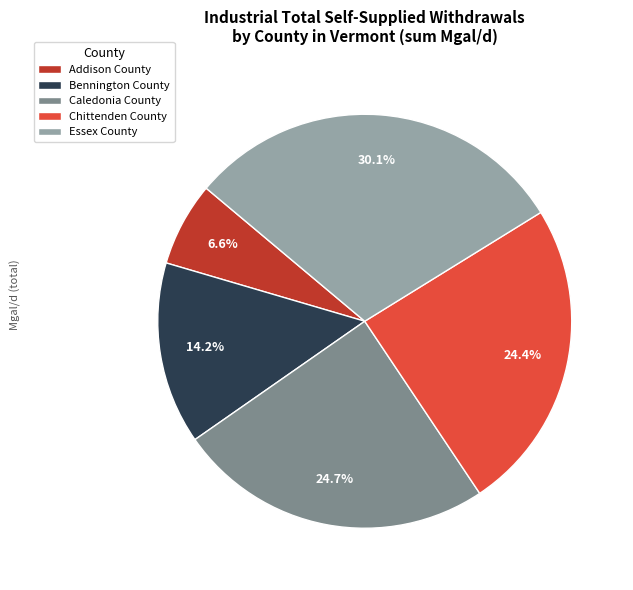

Approximately how many times larger is the value at Caledonia County compared to Bennington County?

1.7